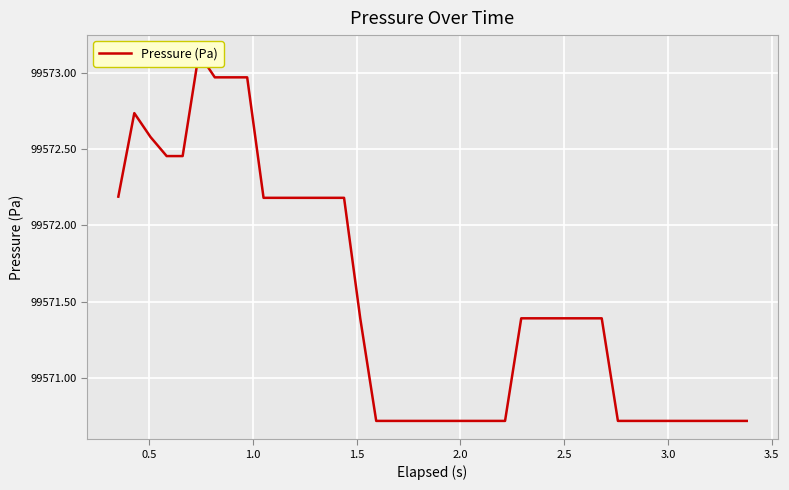

Reading right to left, extract all data points from this chart.

99570.7	99570.7	99570.7	99570.7	99570.7	99570.7	99570.7	99570.7	99570.7	99571.4	99571.4	99571.4	99571.4	99571.4	99571.4	99570.7	99570.7	99570.7	99570.7	99570.7	99570.7	99570.7	99570.7	99570.7	99571.4	99572.2	99572.2	99572.2	99572.2	99572.2	99572.2	99573.0	99573.0	99573.0	99573.1	99572.5	99572.5	99572.6	99572.7	99572.2